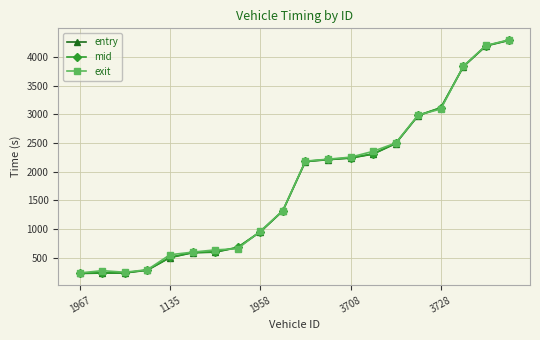

What is the value of the entry point at the 20th from the left?

4283.9